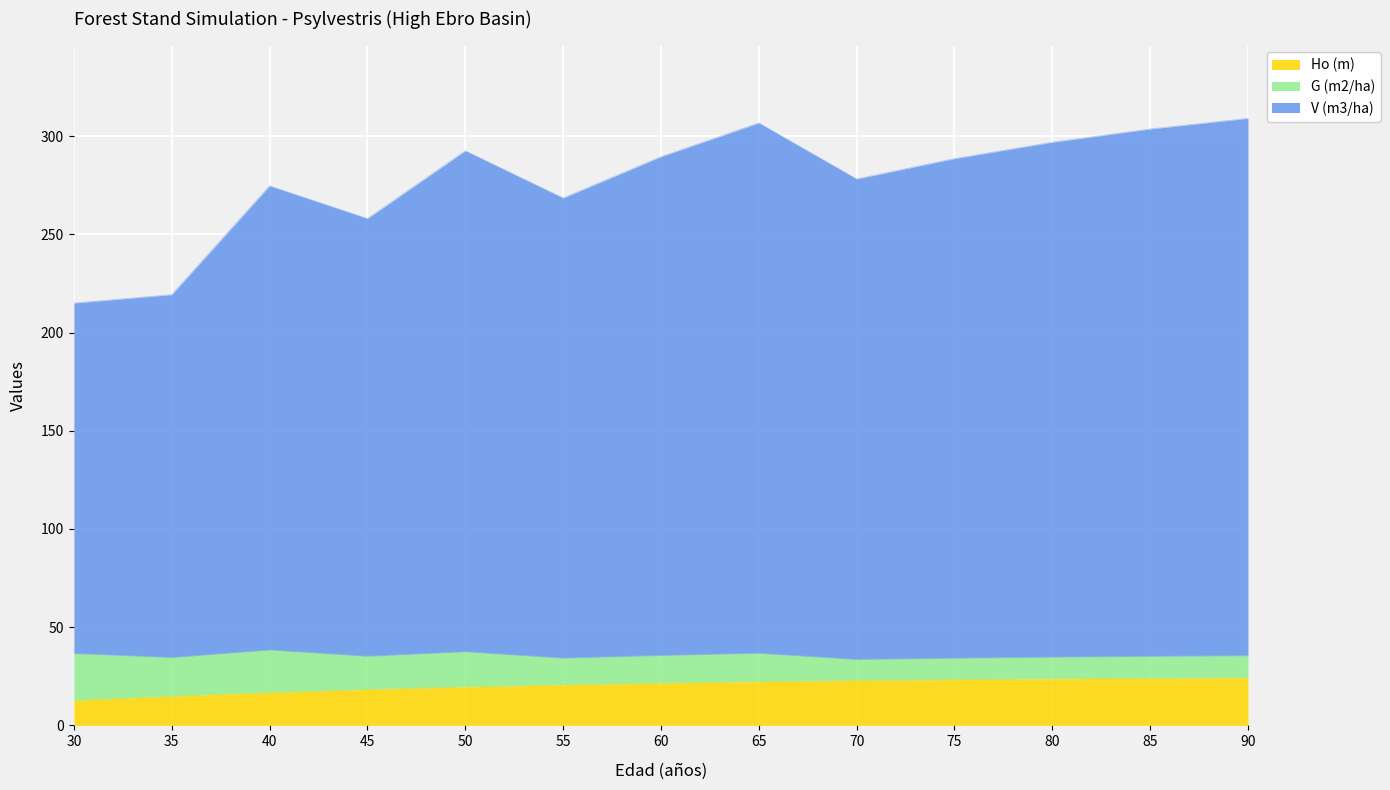

Is it true that Ho (m) equals 22.3 at 65?

True